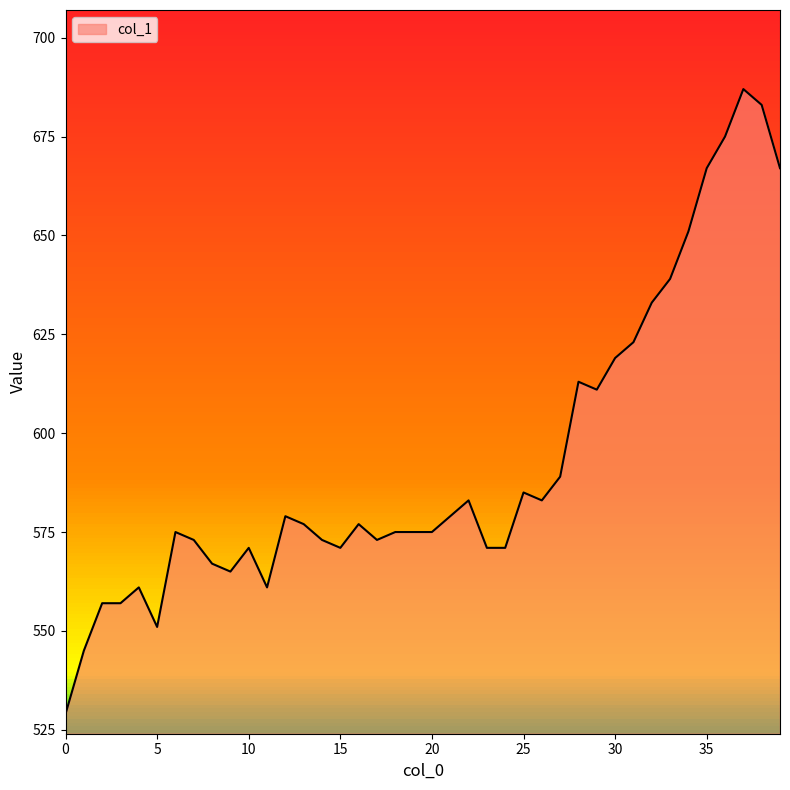

Which category has the highest value across all series?

37